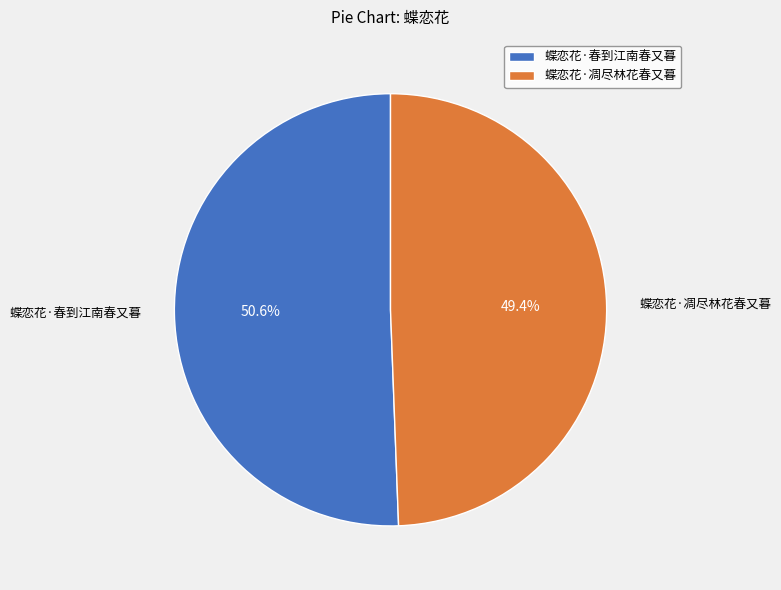

True or false: 蝶恋花·凋尽林花春又暮 accounts for 58% of the total.

False